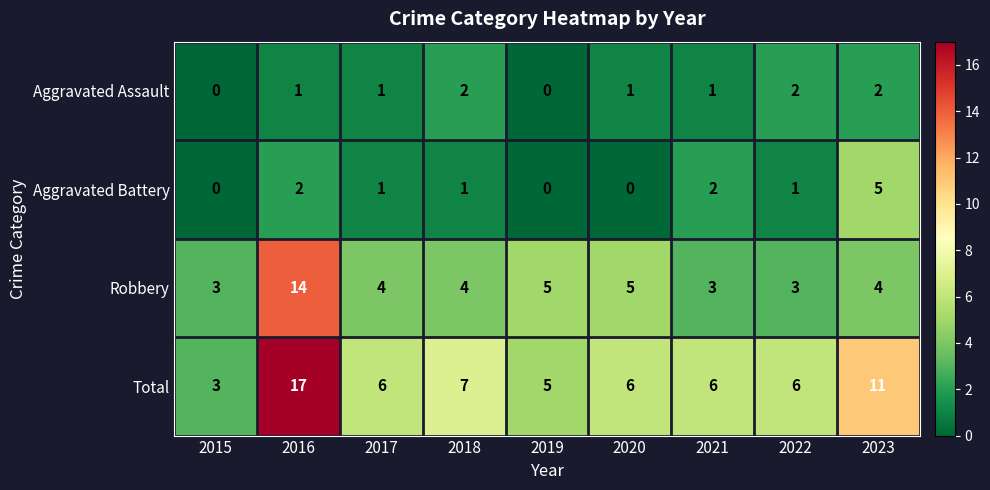

Which series has the widest spread of values?

Total